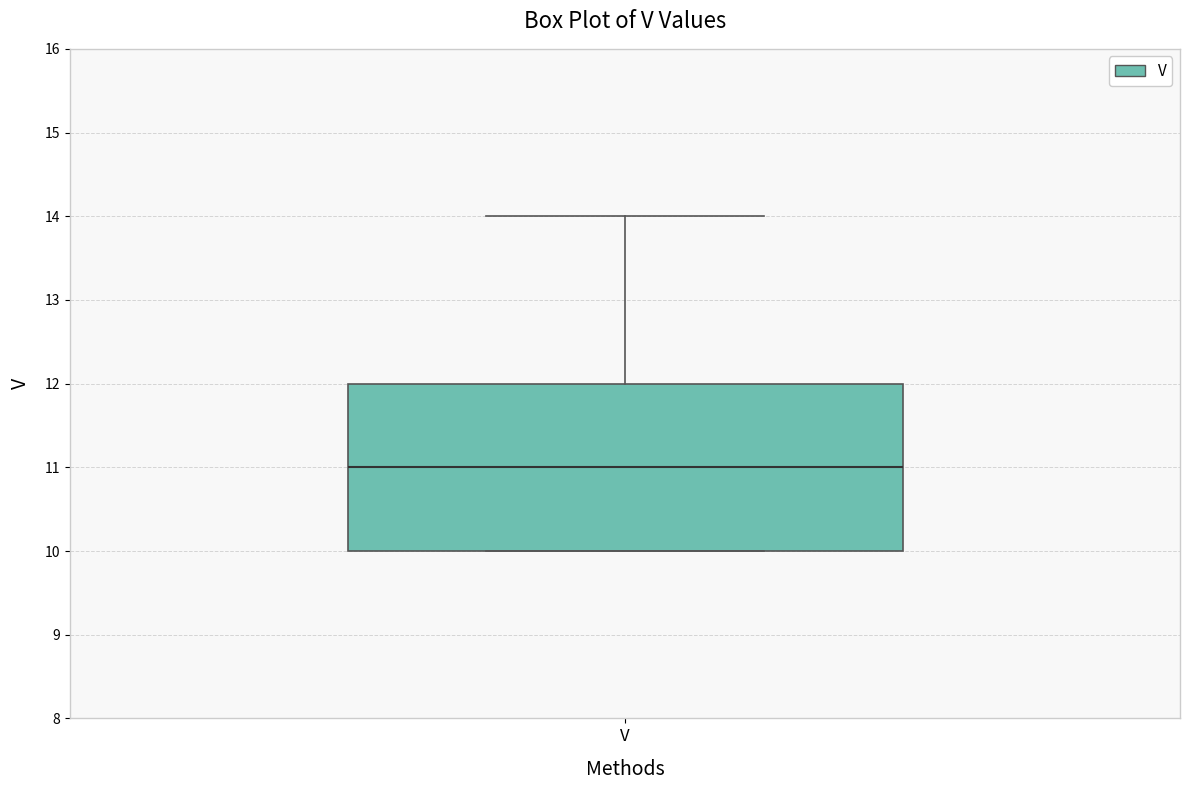

Read this box plot against the y-axis: the position of the median line, the range covered by the box, and the ends of both whiskers. The values are not printed on the chart, so give them approximately, as read against the axis.

median 11, box 10 to 12, whiskers 10 to 14